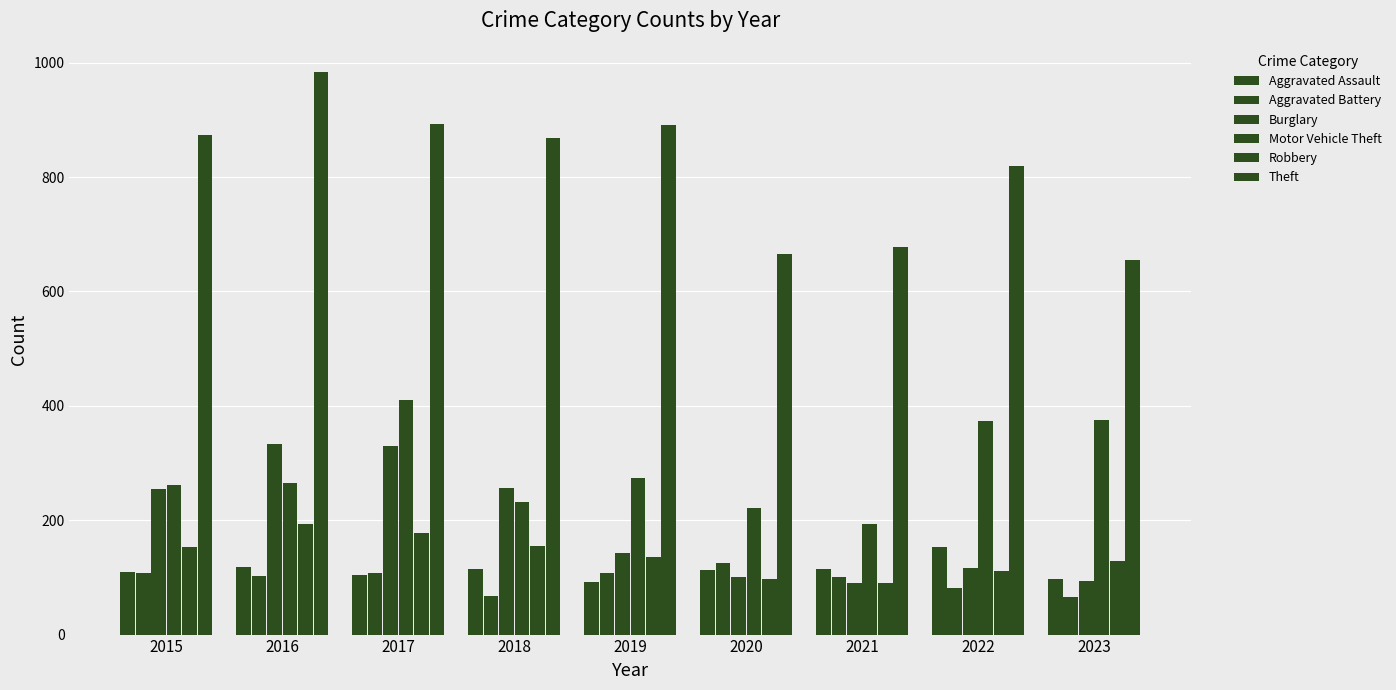

What is the difference between the maximum and minimum values in the Robbery series?

103